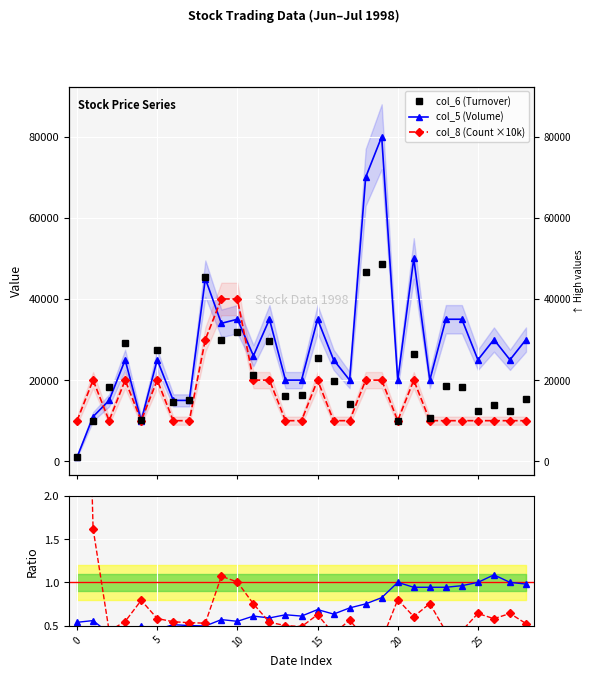

What is the difference between the col_5 (Volume) values at 27 and 28?

5000.0